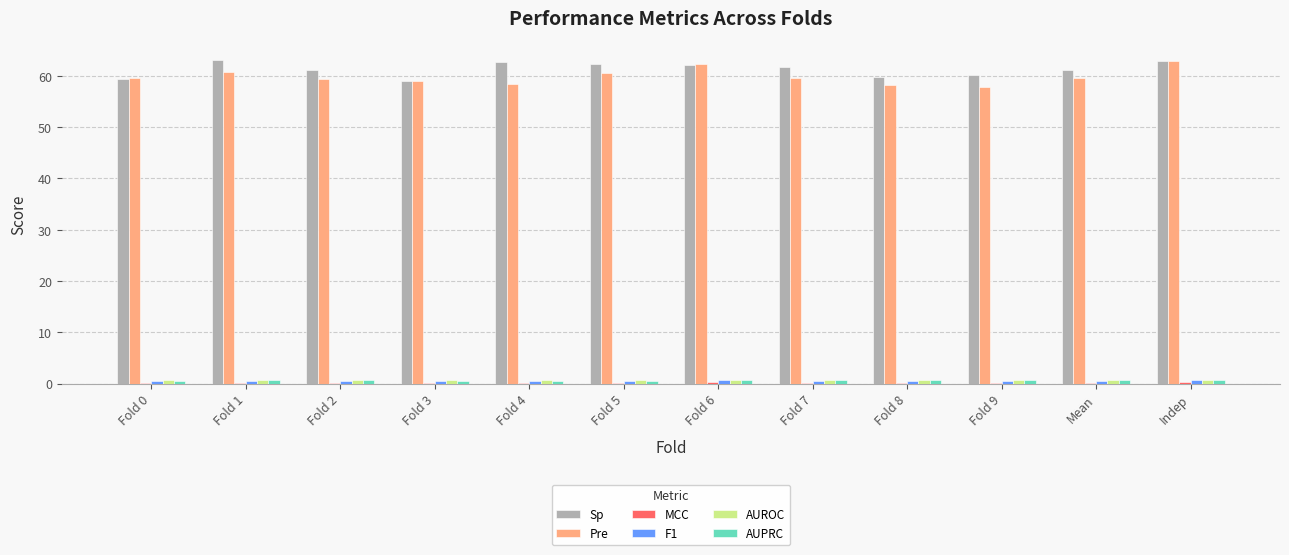

What is the sum of all AUPRC values?

7.5